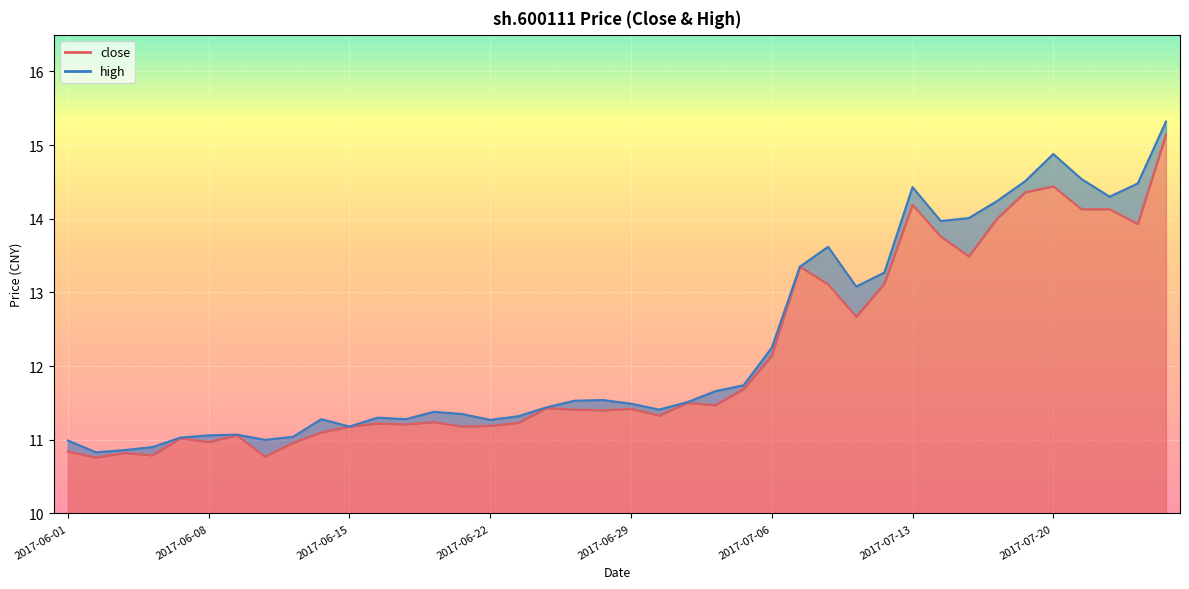

What is the value of the high point at the 13th from the left?

11.3